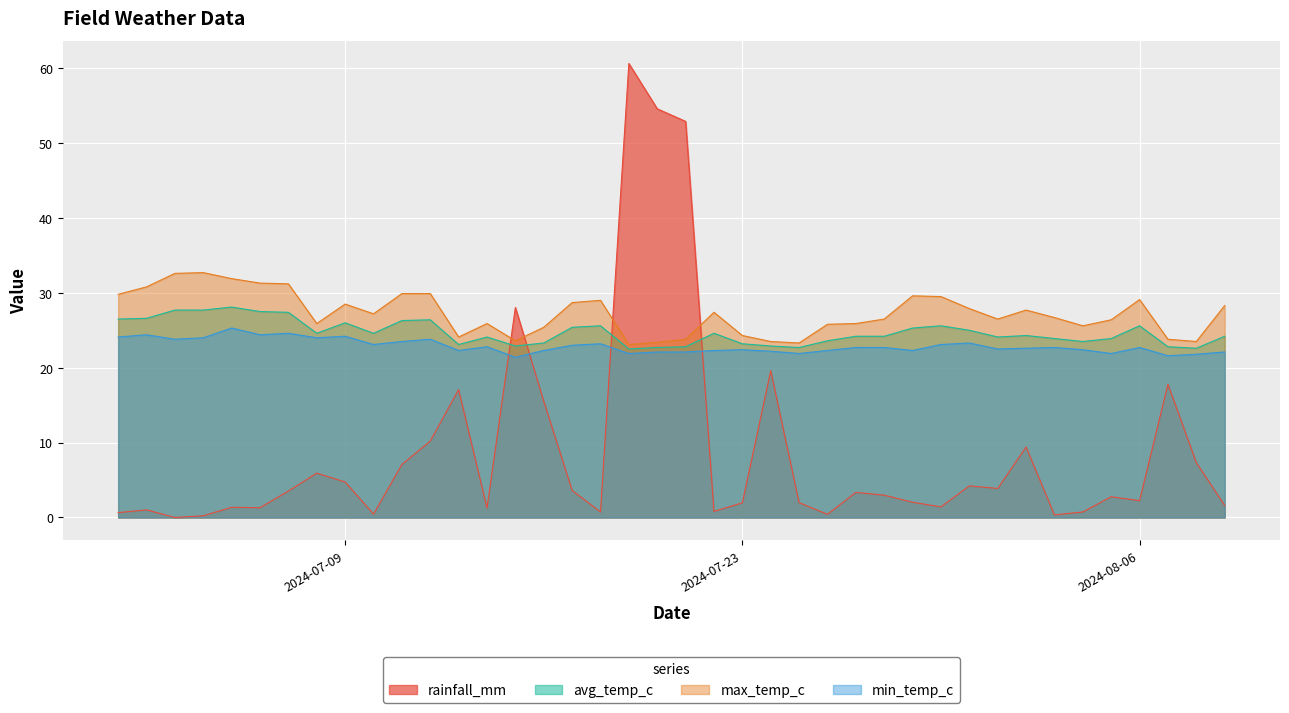

Rank the series by their maximum value, from highest to lowest.

rainfall_mm, max_temp_c, avg_temp_c, min_temp_c